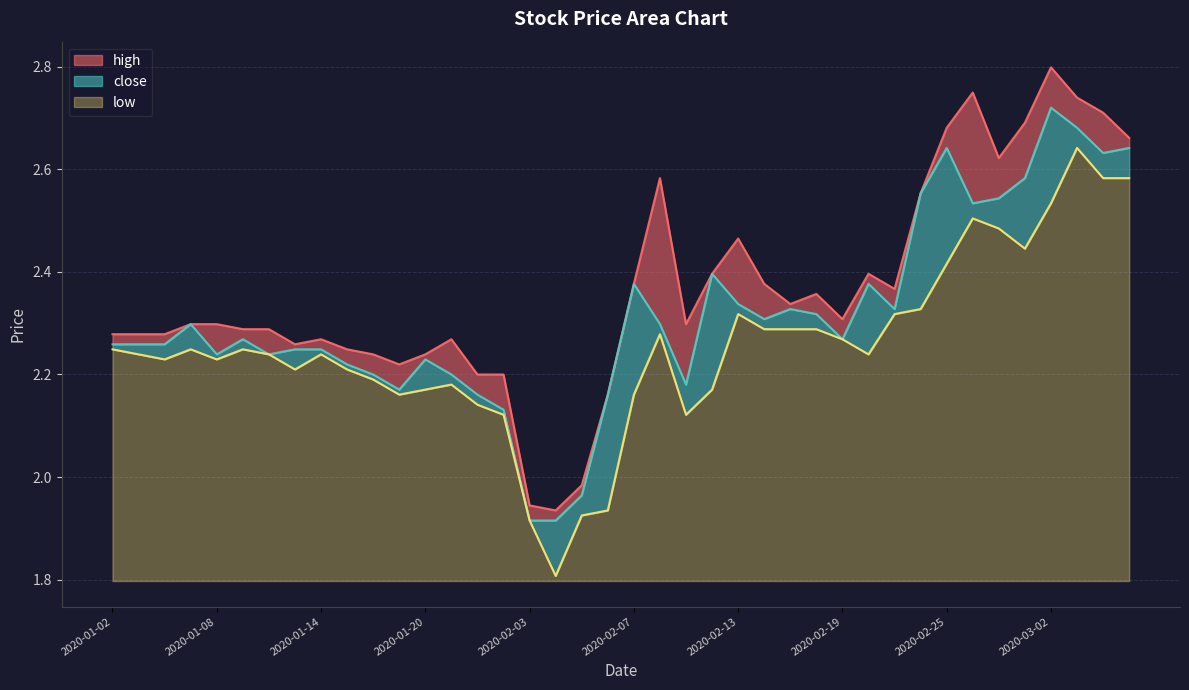

Which has a higher value, 2020-02-12 or 2020-01-22?

2020-02-12